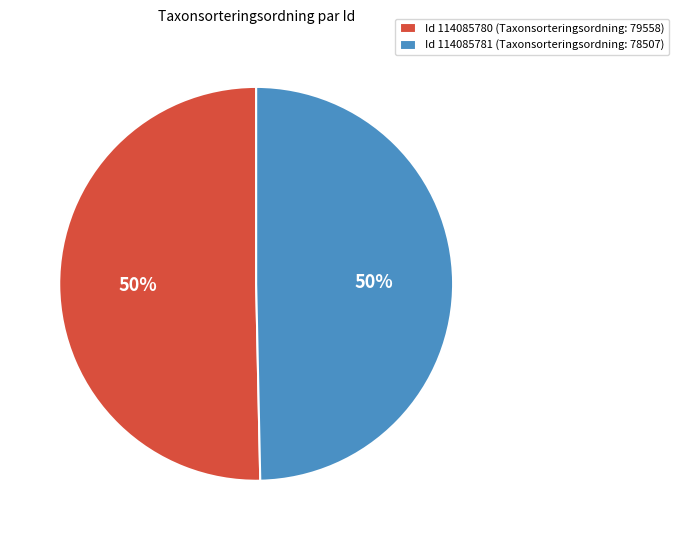

Combined, do Id 114085780 (Taxonsorteringsordning: 79558) and Id 114085781 (Taxonsorteringsordning: 78507) account for over 50%?

Yes